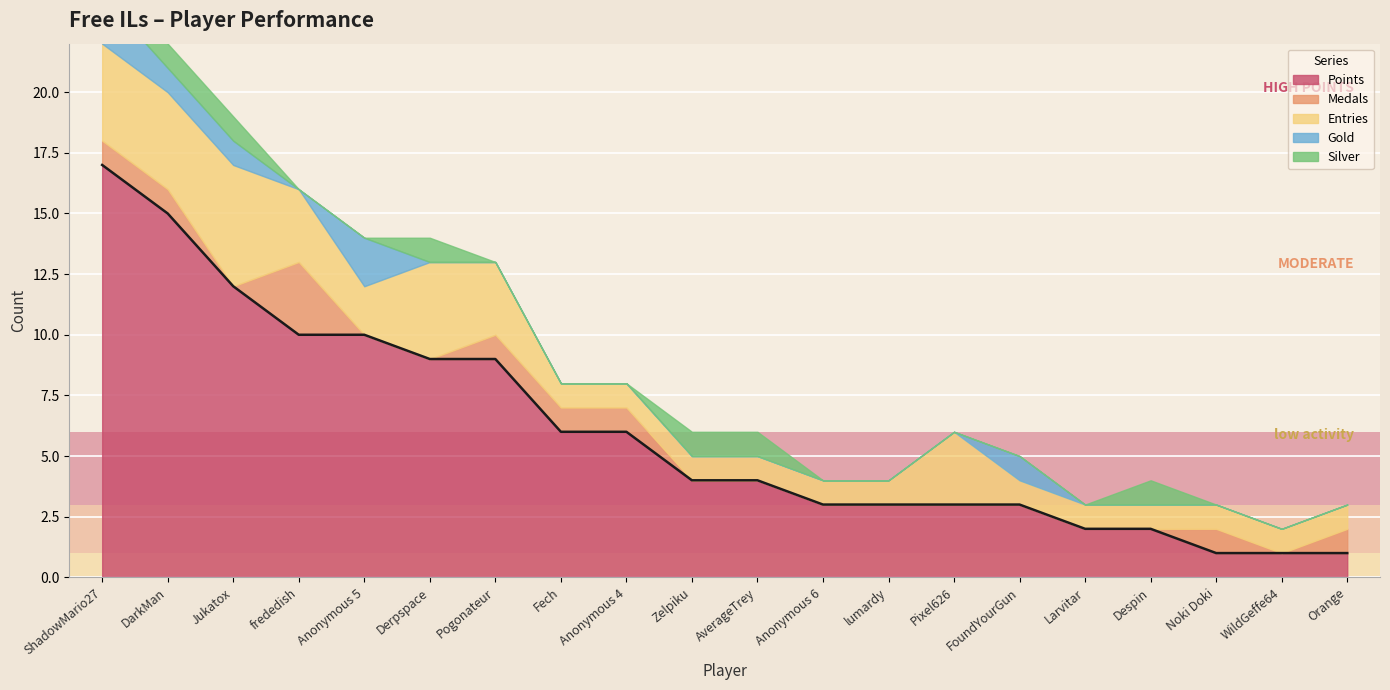

At which category is the sum across all series the highest?

ShadowMario27